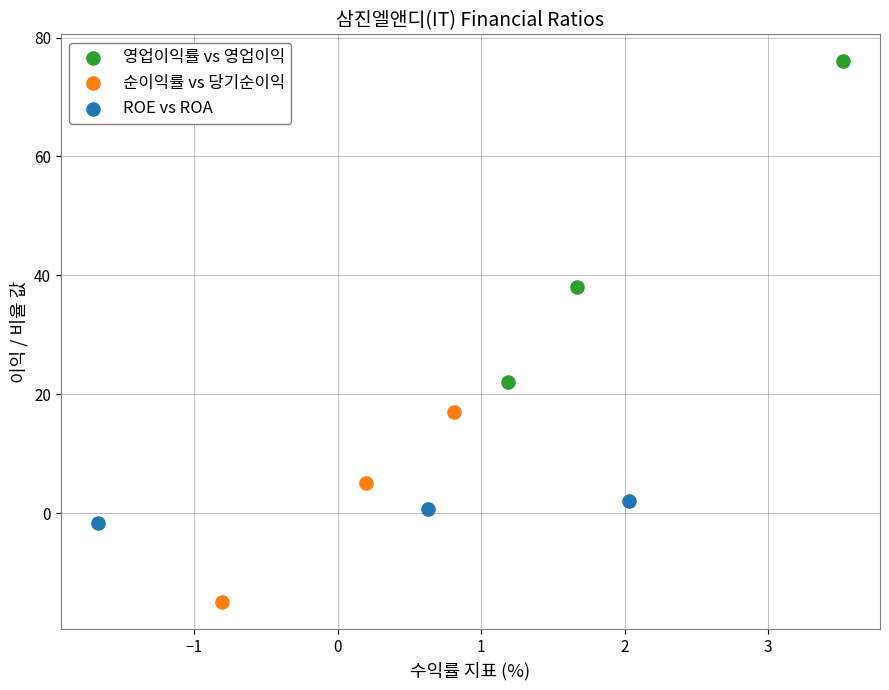

Which series has the largest Y range (max minus min)?

영업이익률 vs 영업이익